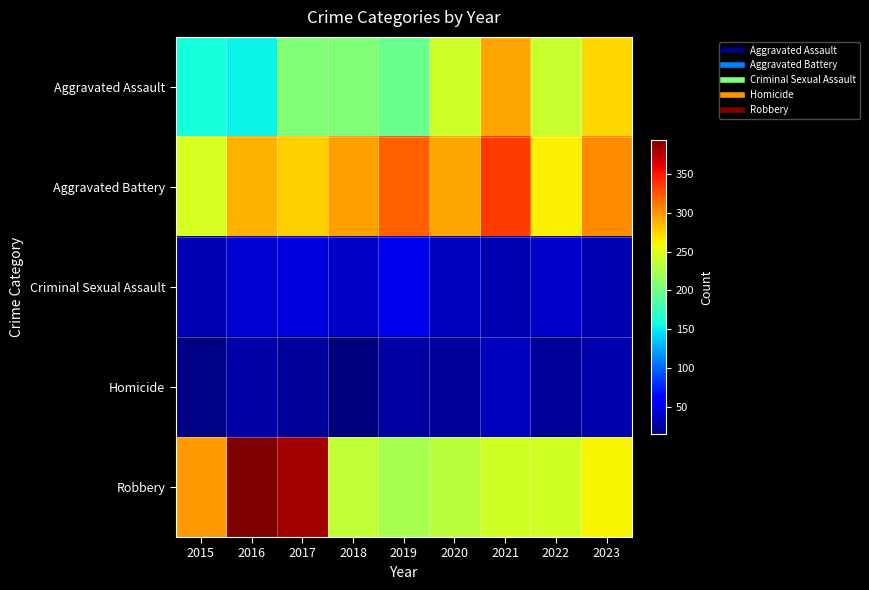

Which series changed the most between 2015 and 2023?

Aggravated Assault